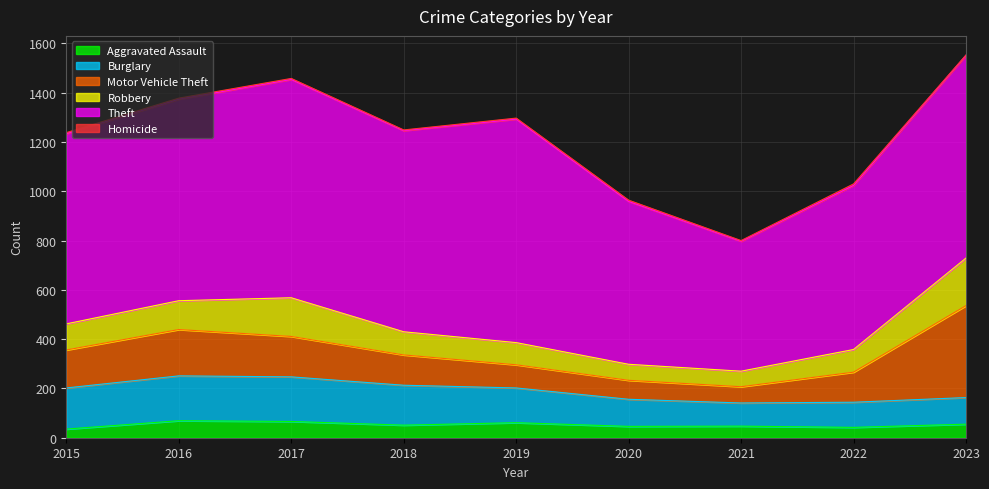

At which label does Burglary first exceed 141?

2015